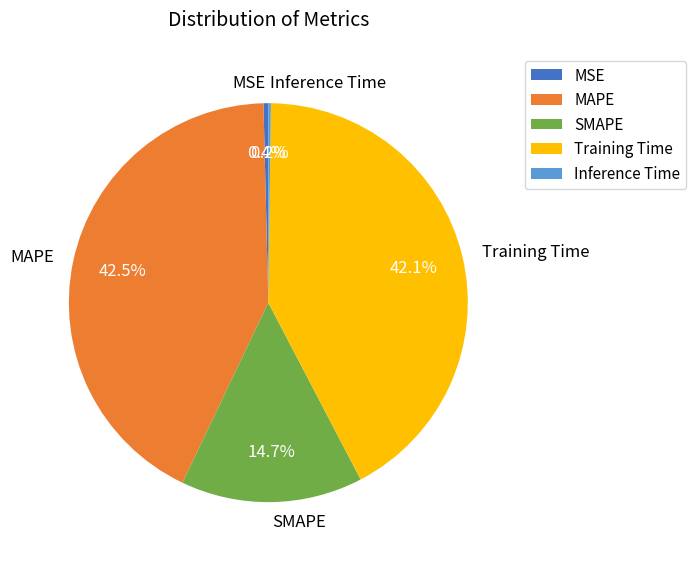

Combined, do MSE and Training Time account for over 50%?

No